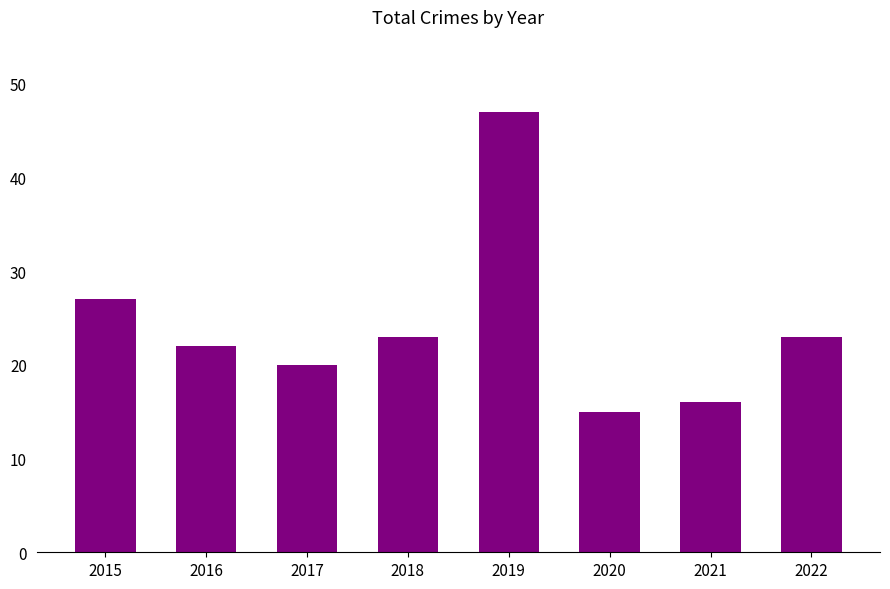

What is the value of the 4th bar from the left?

23